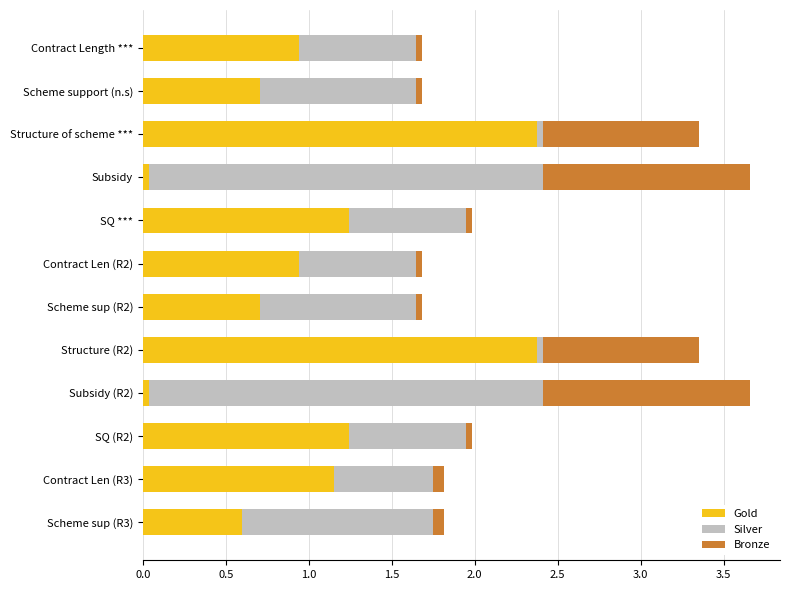

Is it true that Gold equals 0.4 at Scheme sup (R3)?

False